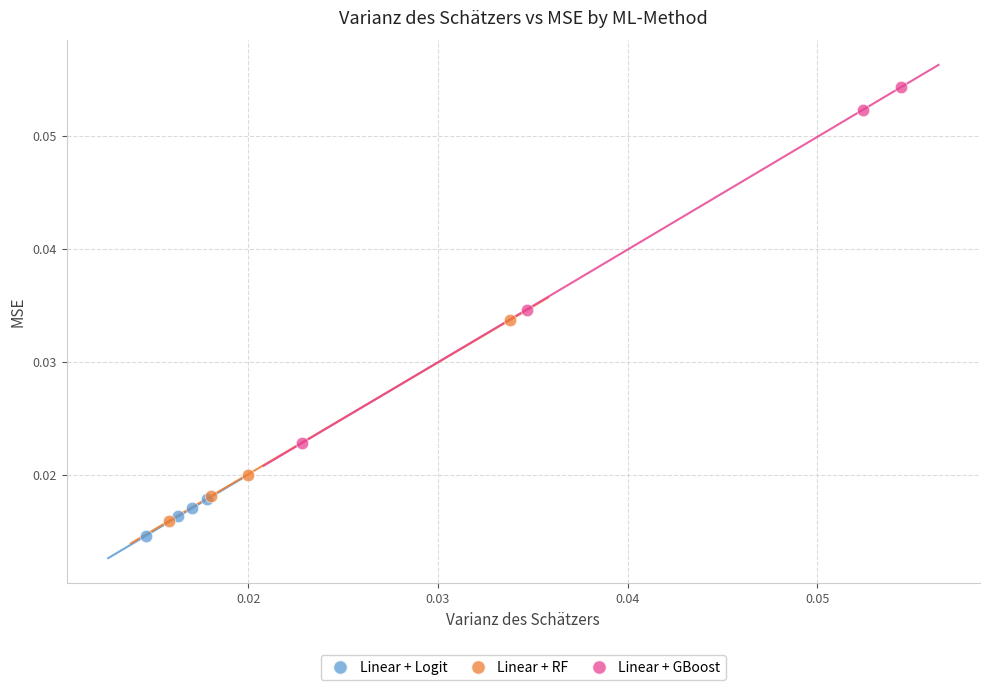

Which series reaches the maximum Y coordinate?

Linear + GBoost